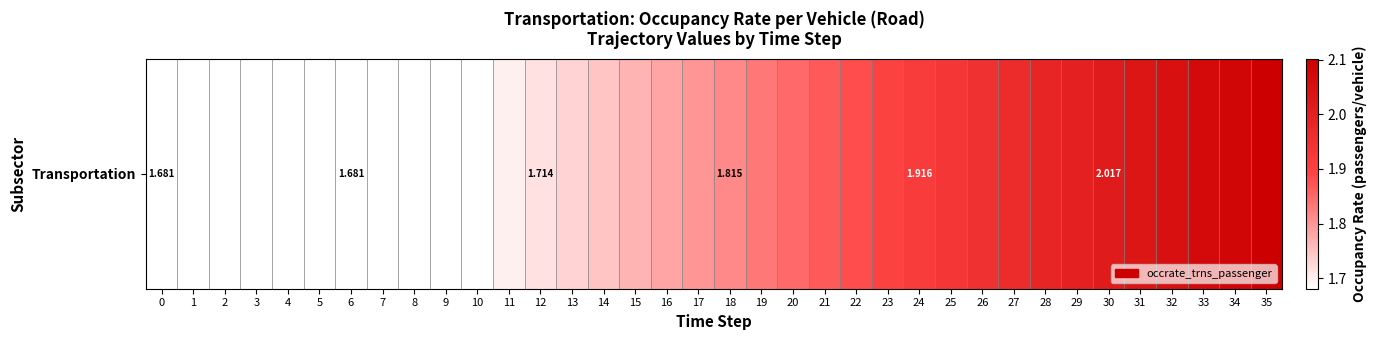

The value at 0 is 2.8. True or false?

False